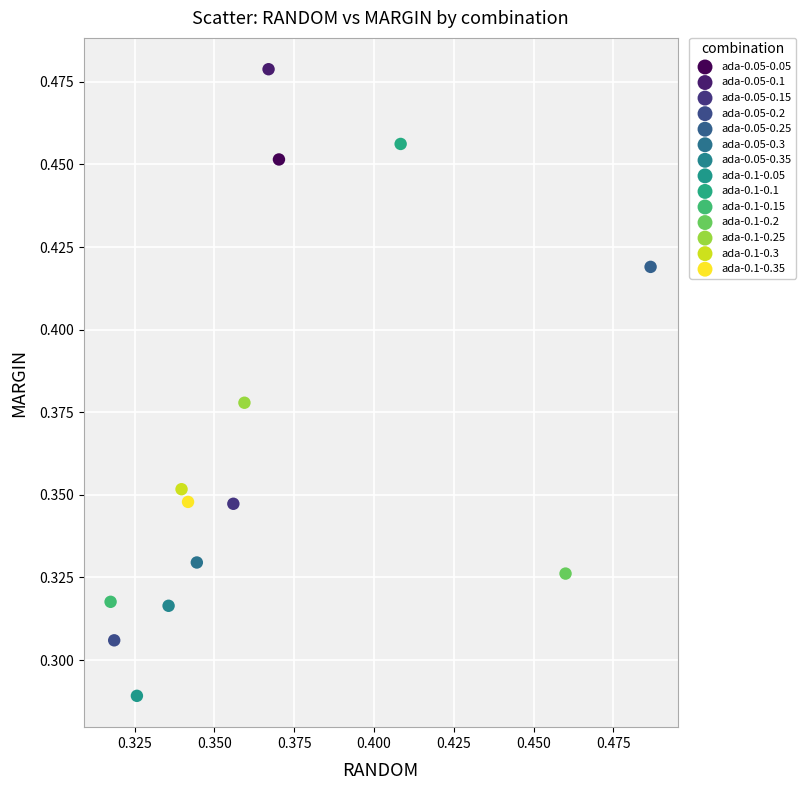

Which series reaches the minimum Y coordinate?

ada-0.1-0.05